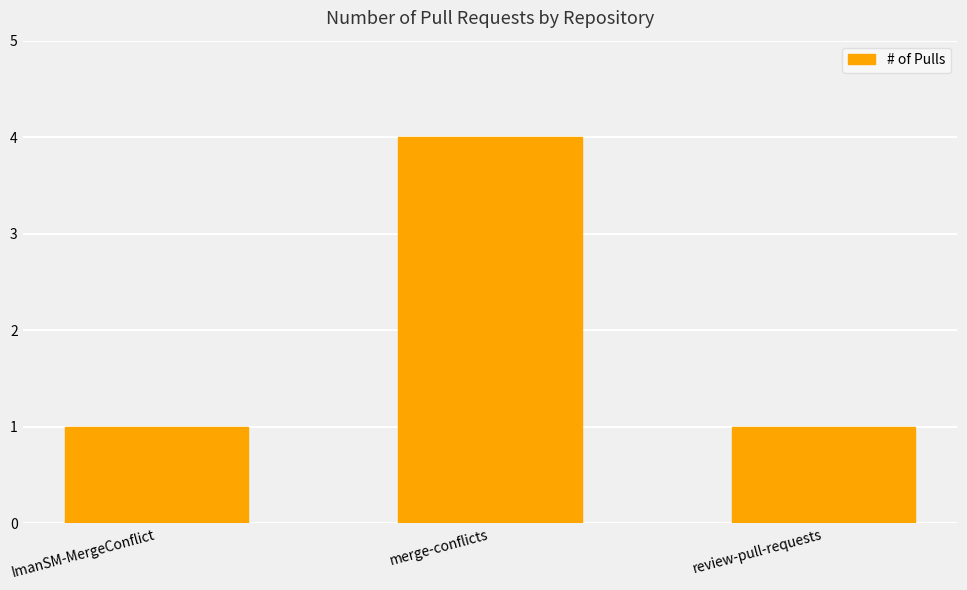

What is the value of the 3rd bar from the left?

1